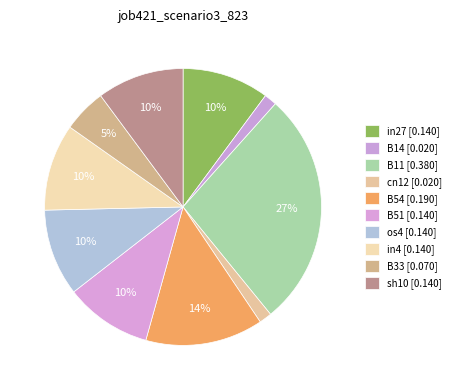

Is it true that B54 is 14% of the pie?

True